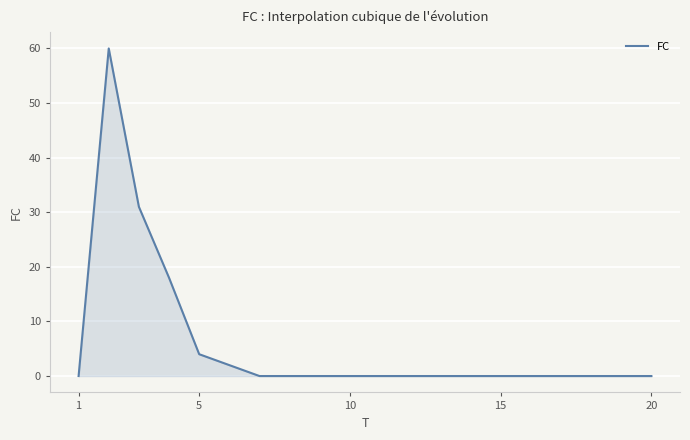

What is the difference between the maximum and minimum values?

60